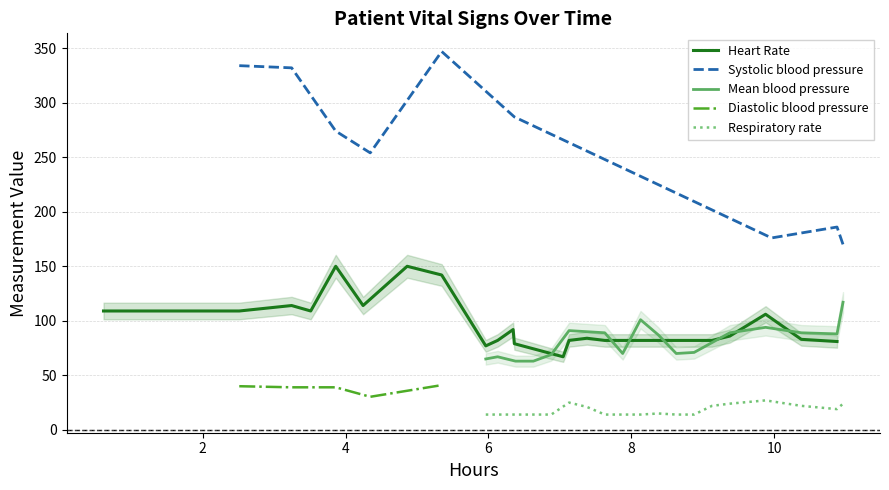

What is the minimum value for Heart Rate?

67